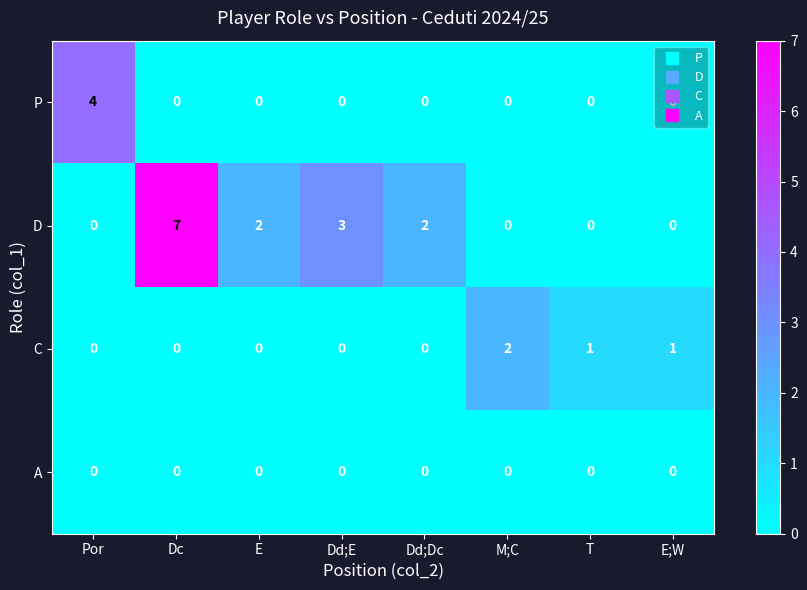

What is the sum of the D values at Dc and E?

9